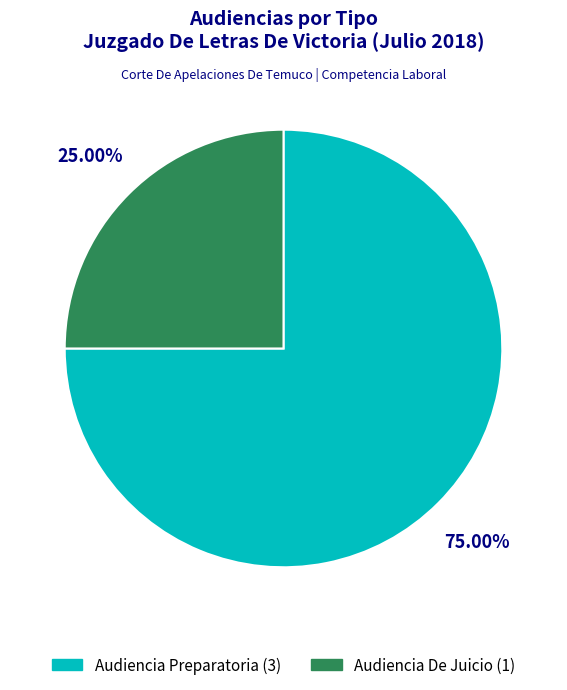

How many slices are in this pie chart?

2